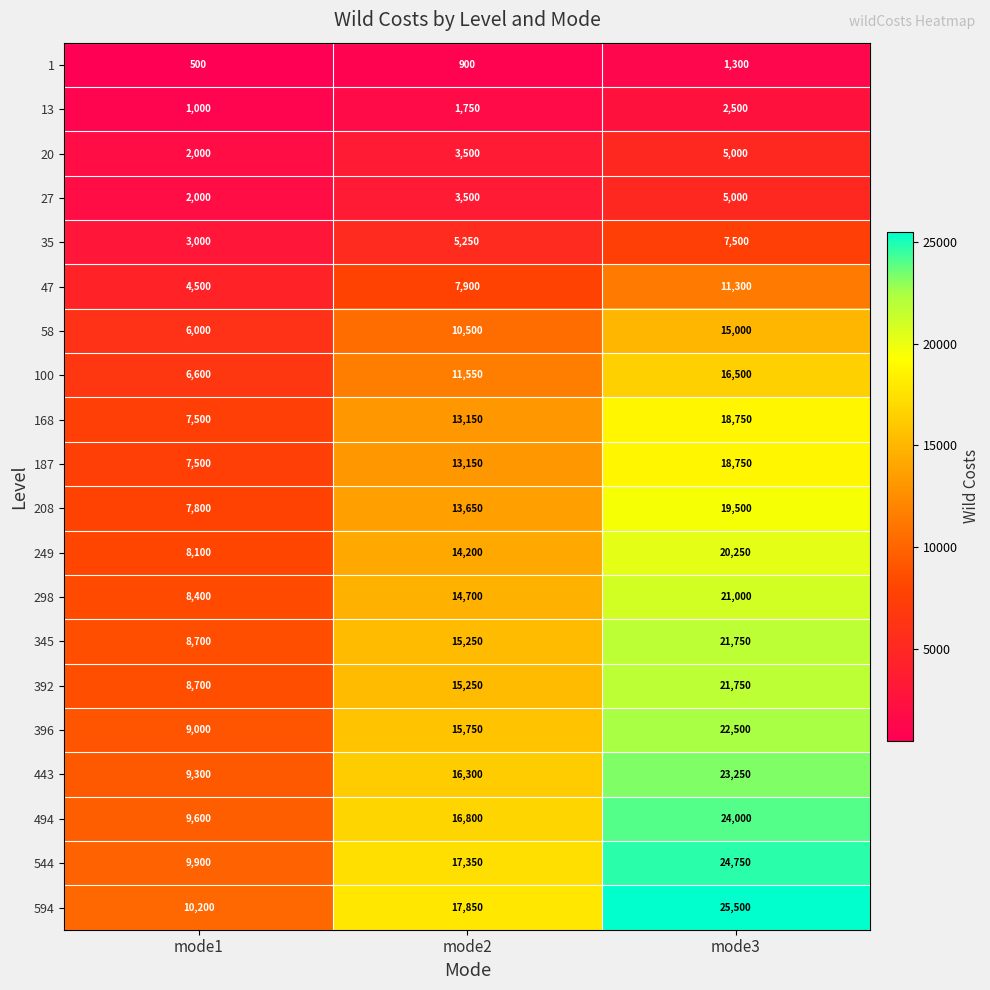

What is the sum of the 47 values at mode2 and mode3?

19200